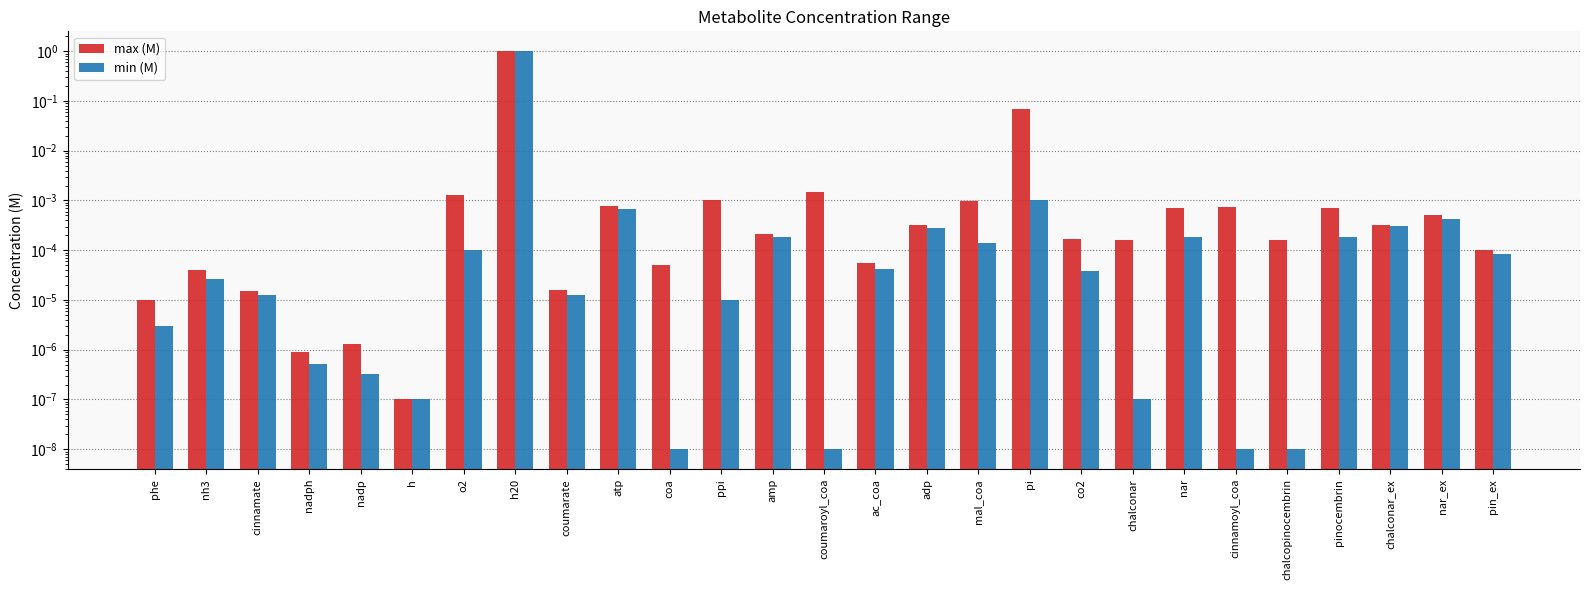

What is the label of the 5th bar from the left?

nadp